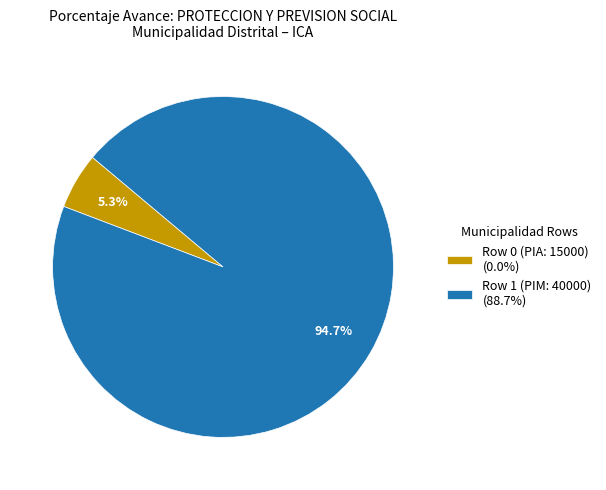

Combined, what portion of the pie is Row 0 (PIA: 15000) and Row 1 (PIM: 40000)?

100.0%